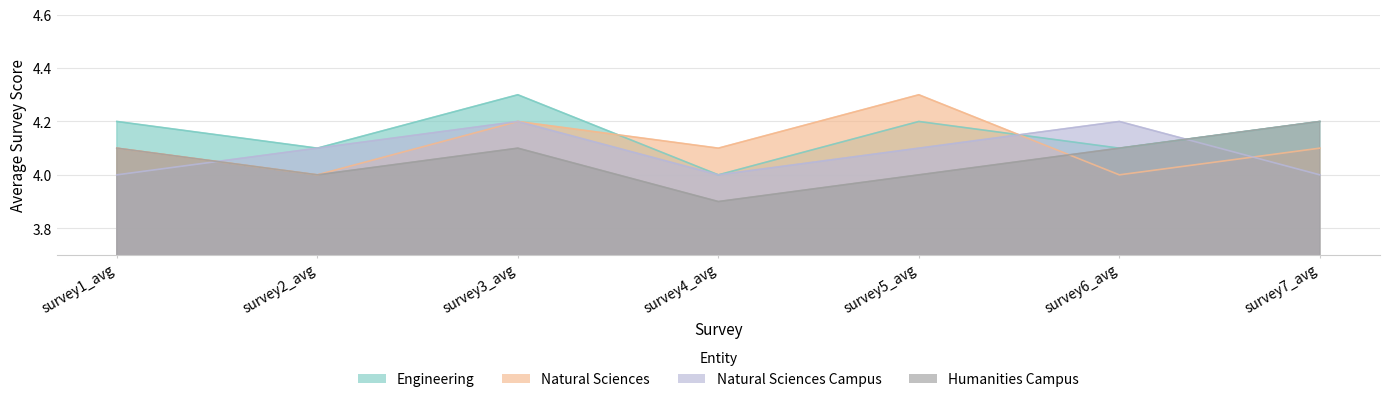

List the series in order of their peak value, lowest first.

Natural Sciences Campus, Humanities Campus, Engineering, Natural Sciences